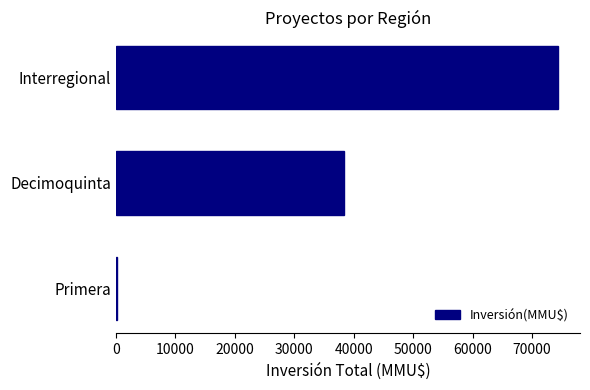

Approximately how many times larger is the value at Decimoquinta compared to Interregional?

0.5